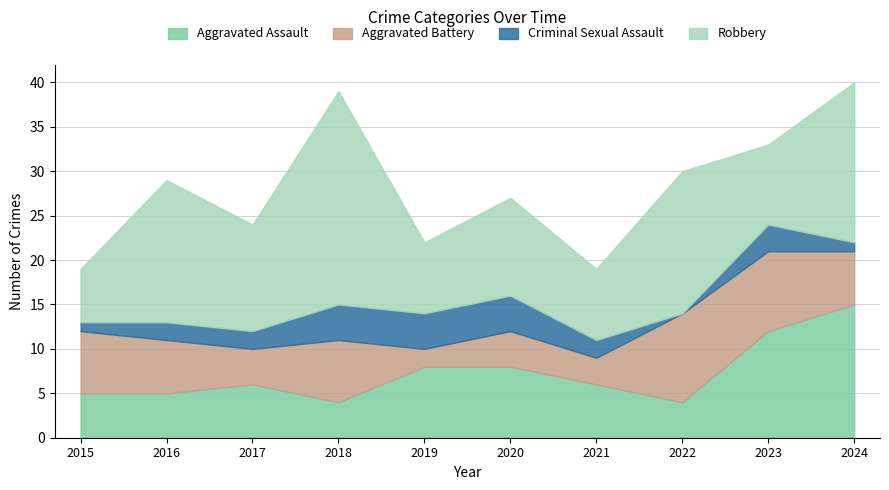

True or false: Aggravated Assault has more than 1 points higher than both neighbors.

False